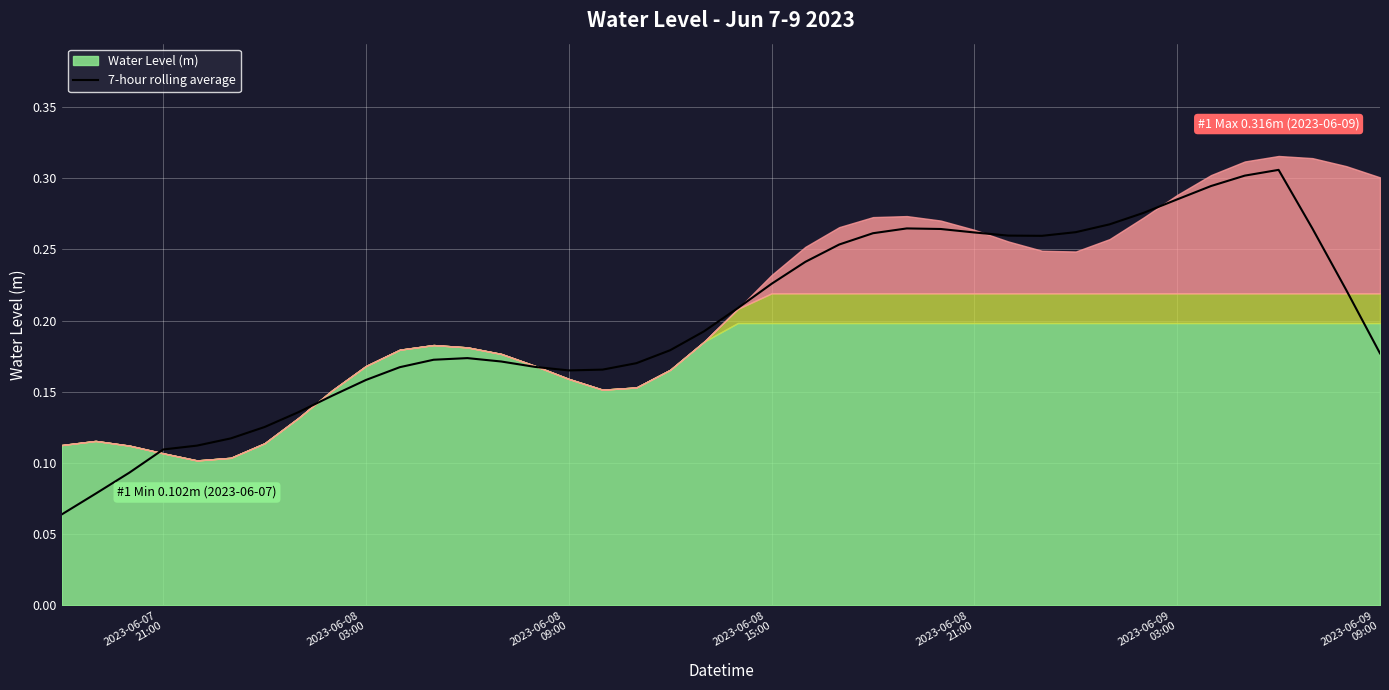

True or false: there are more than 0 points higher than both neighbors.

True